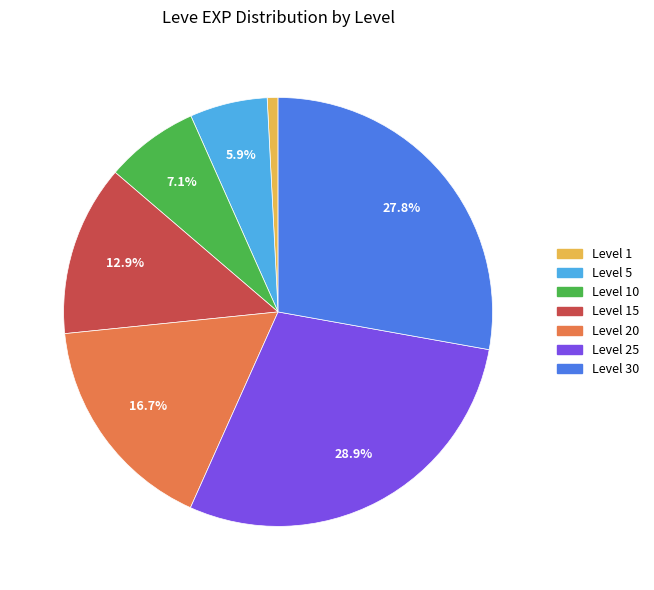

Between Level 25 and Level 15, which is larger?

Level 25